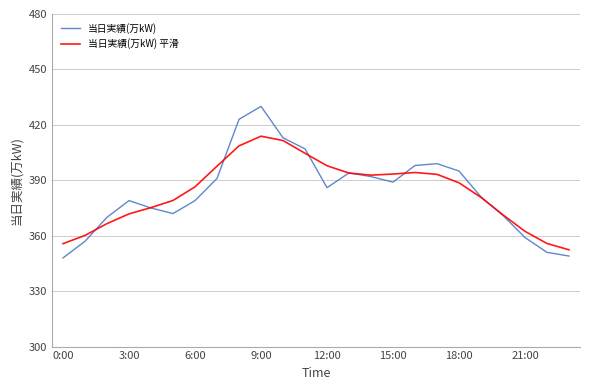

What are all the series names shown in the legend?

当日実績(万kW), 当日実績(万kW) 平滑